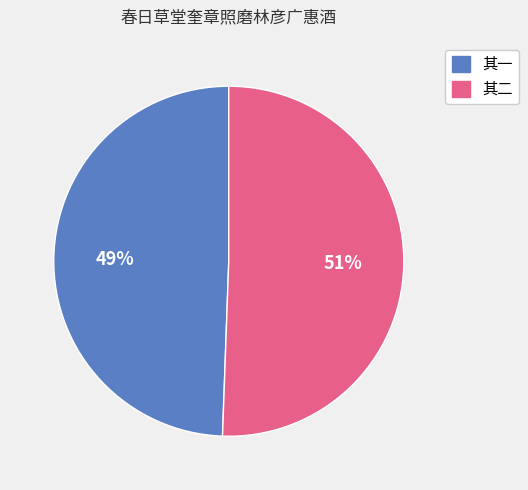

How many segments does this pie chart have?

2